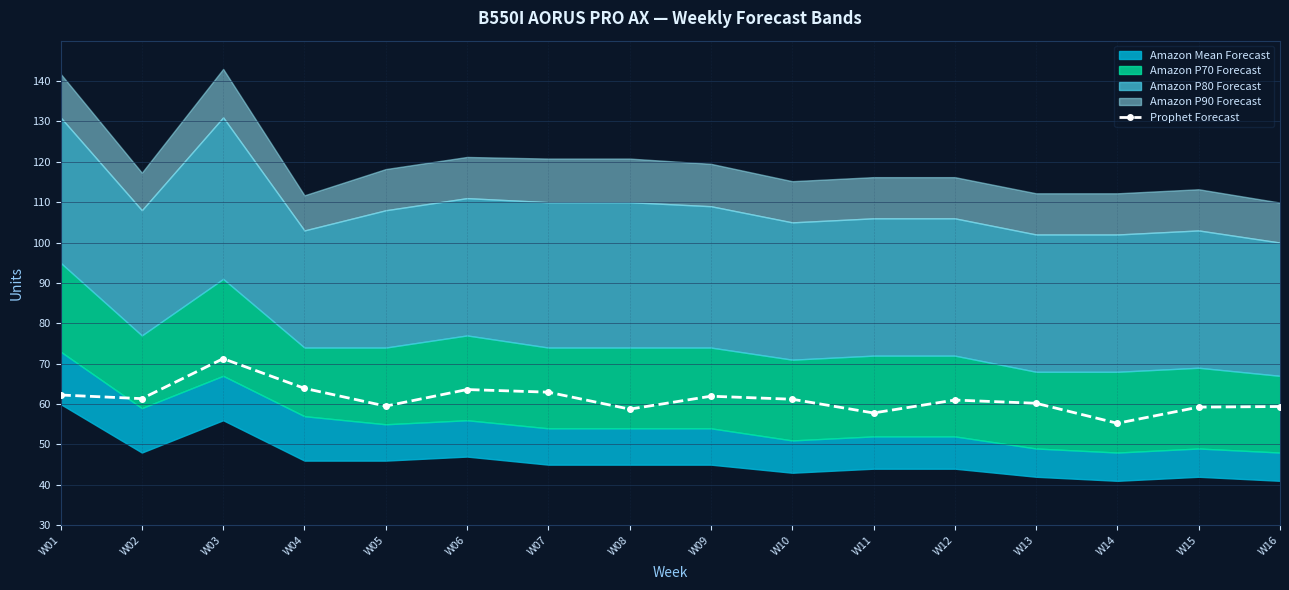

Where does the data first go above 61?

W01